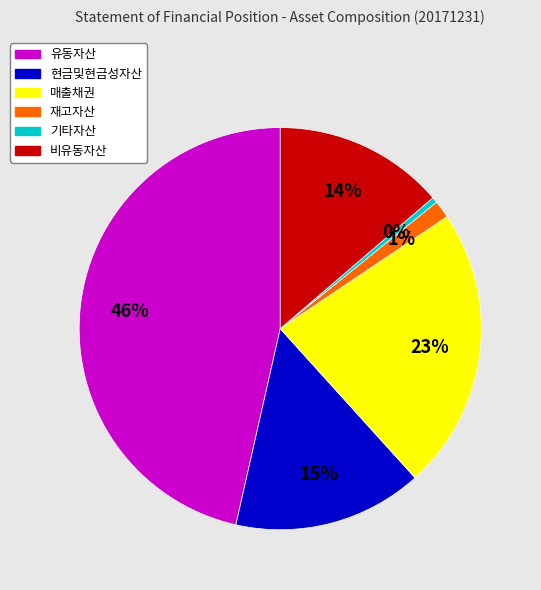

Is there a majority slice in this chart?

No